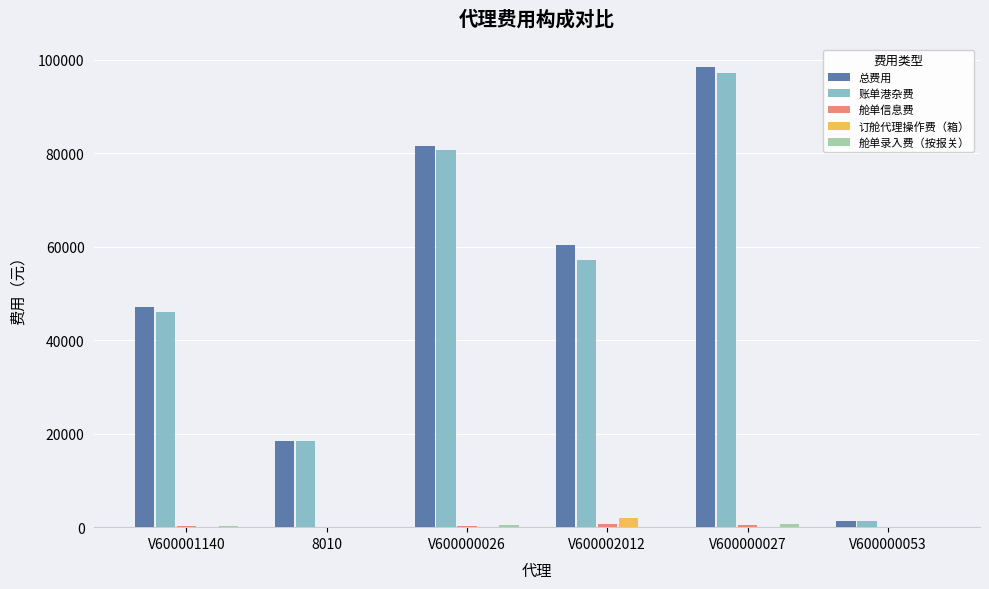

Between 8010 and V600000026, which series saw the biggest shift?

总费用